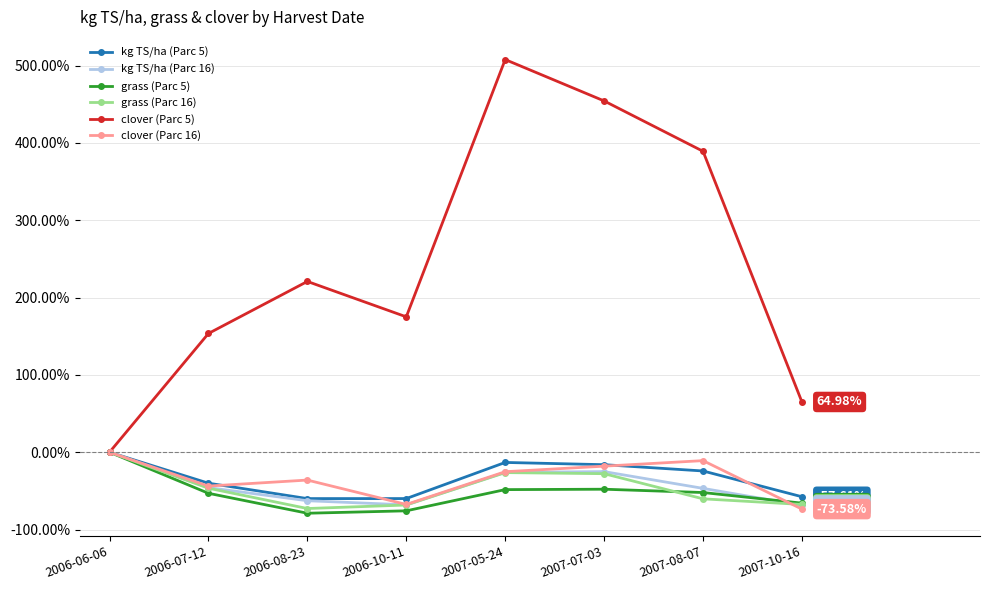

What are all the series names shown in the legend?

kg TS/ha (Parc 5), kg TS/ha (Parc 16), grass (Parc 5), grass (Parc 16), clover (Parc 5), clover (Parc 16)